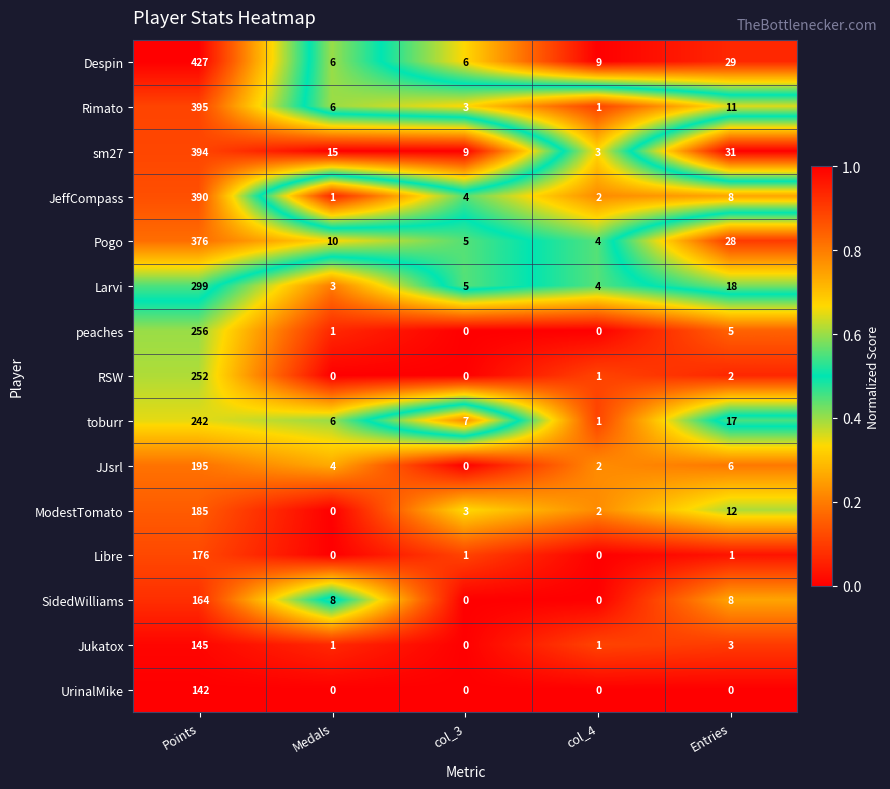

Which series changed the most between Medals and col_4?

sm27